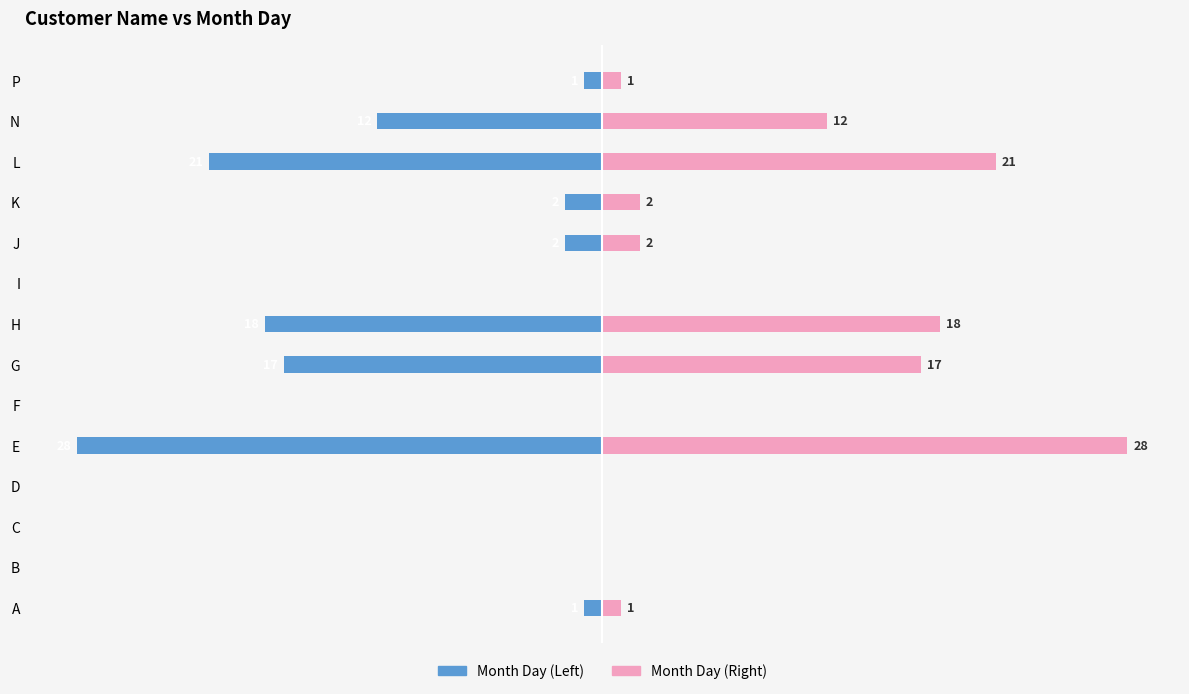

How many values in the Month Day (Left) series are below -1?

7